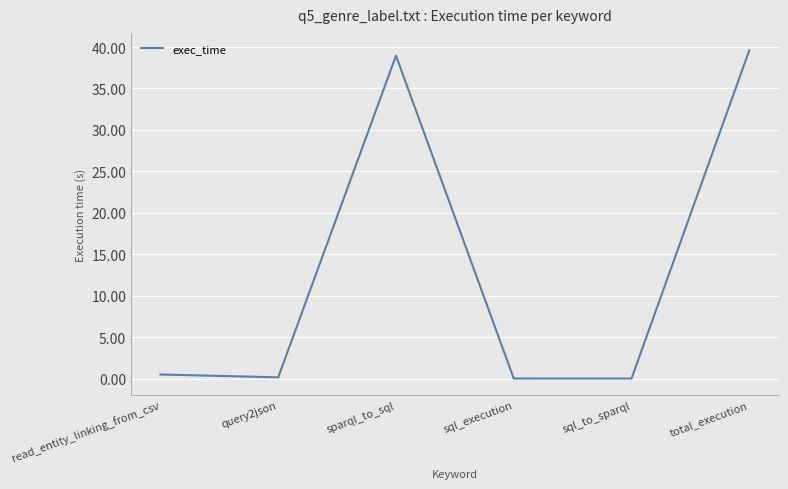

What is the greatest value displayed?

39.6